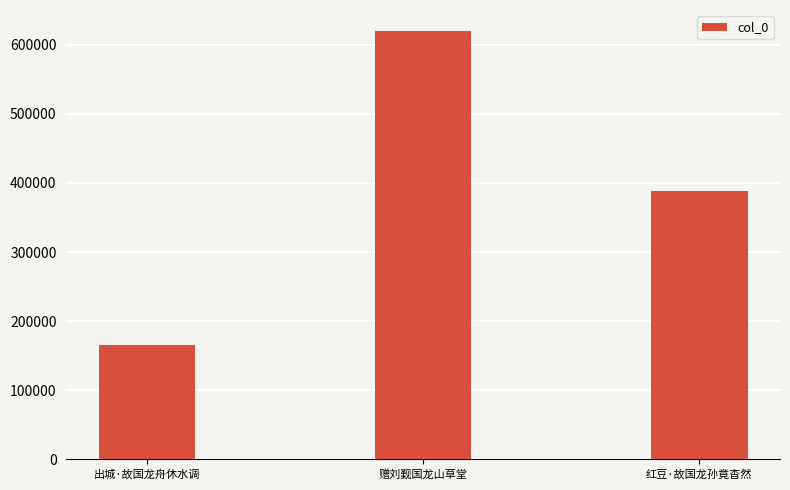

At which label is the value closest to 392642?

红豆·故国龙孙竟杳然